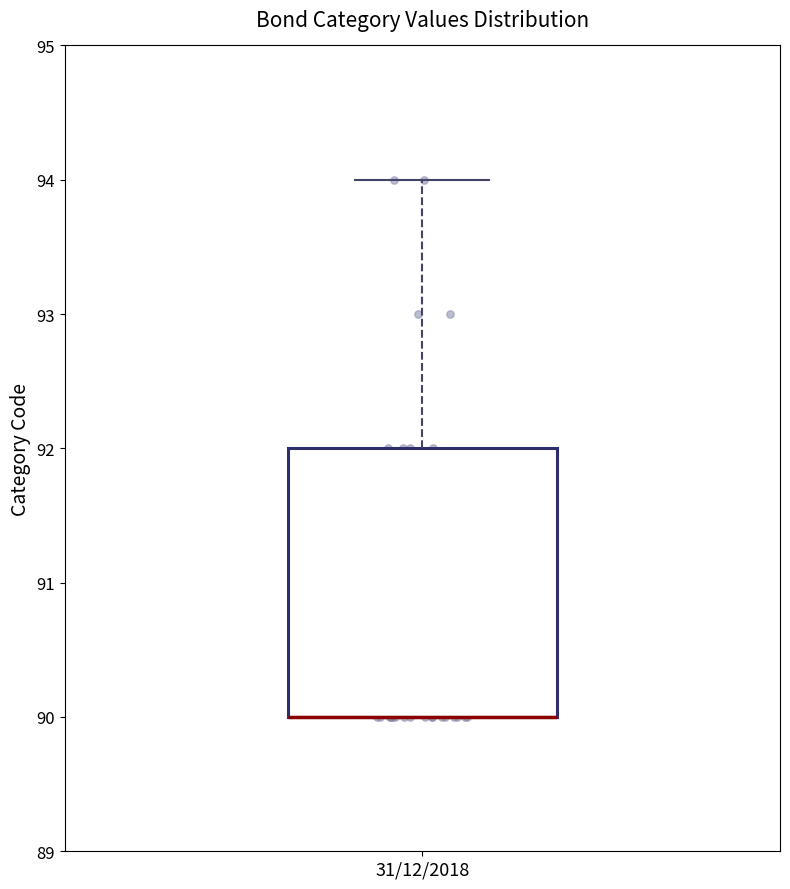

Where is the upper edge of the box for 31/12/2018 on the y-axis? The values are not printed on the chart, so give them approximately, as read against the axis.

92